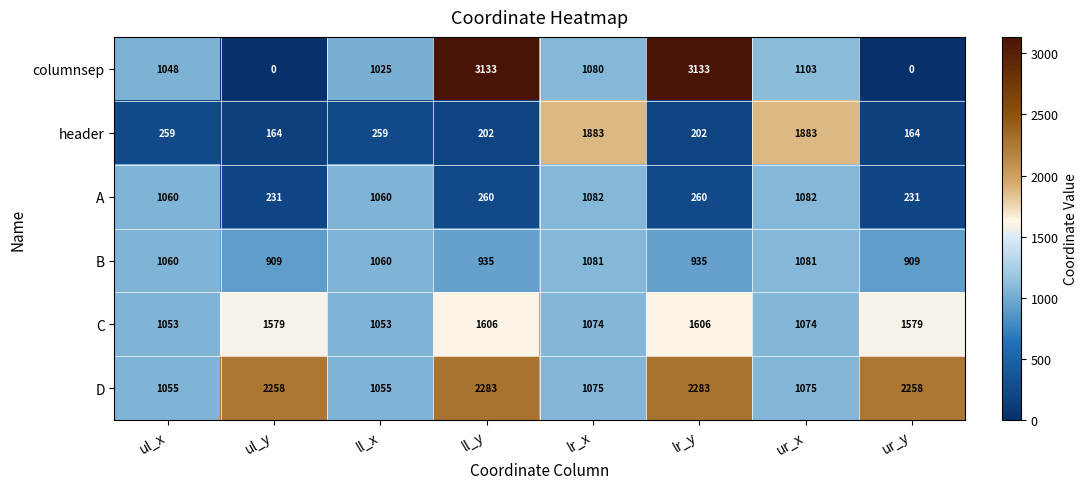

What is the average value of the A series?

658